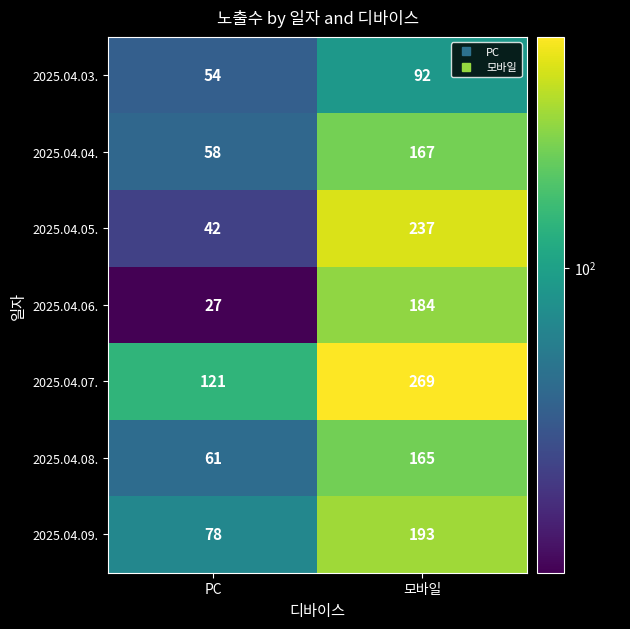

The 2025.04.03. series shows 27 at PC. True or false?

False